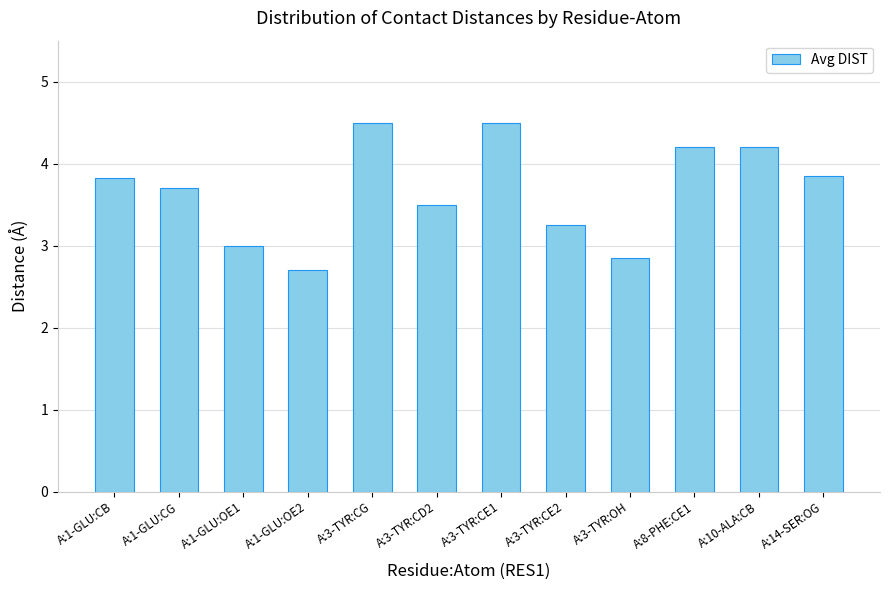

What is the minimum value shown in the chart?

2.7